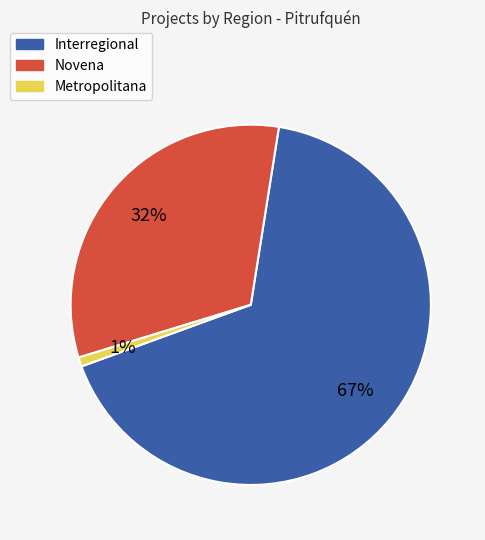

True or false: Novena accounts for 20% of the total.

False